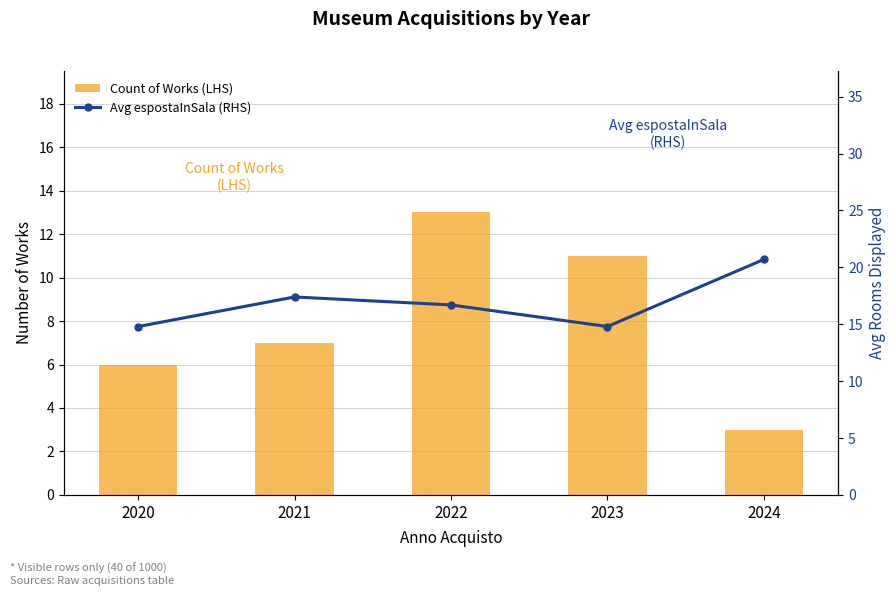

At which label does Count of Works (LHS) reach its peak?

2022